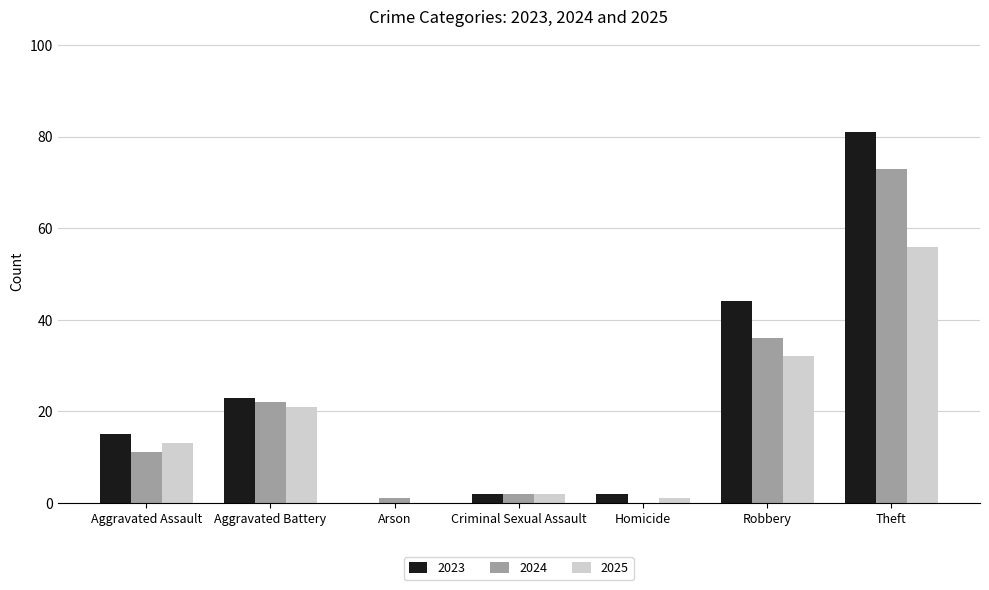

What is the approximate value of 2023 at Aggravated Battery?

23